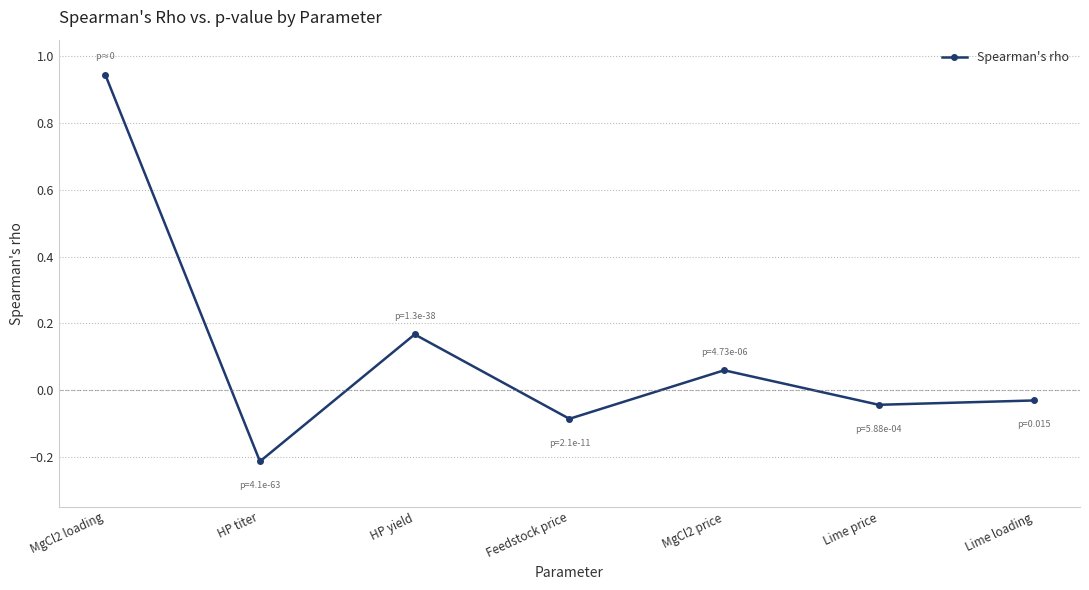

List the labels in order of value, largest first.

MgCl2 loading, HP yield, MgCl2 price, Lime loading, Lime price, Feedstock price, HP titer